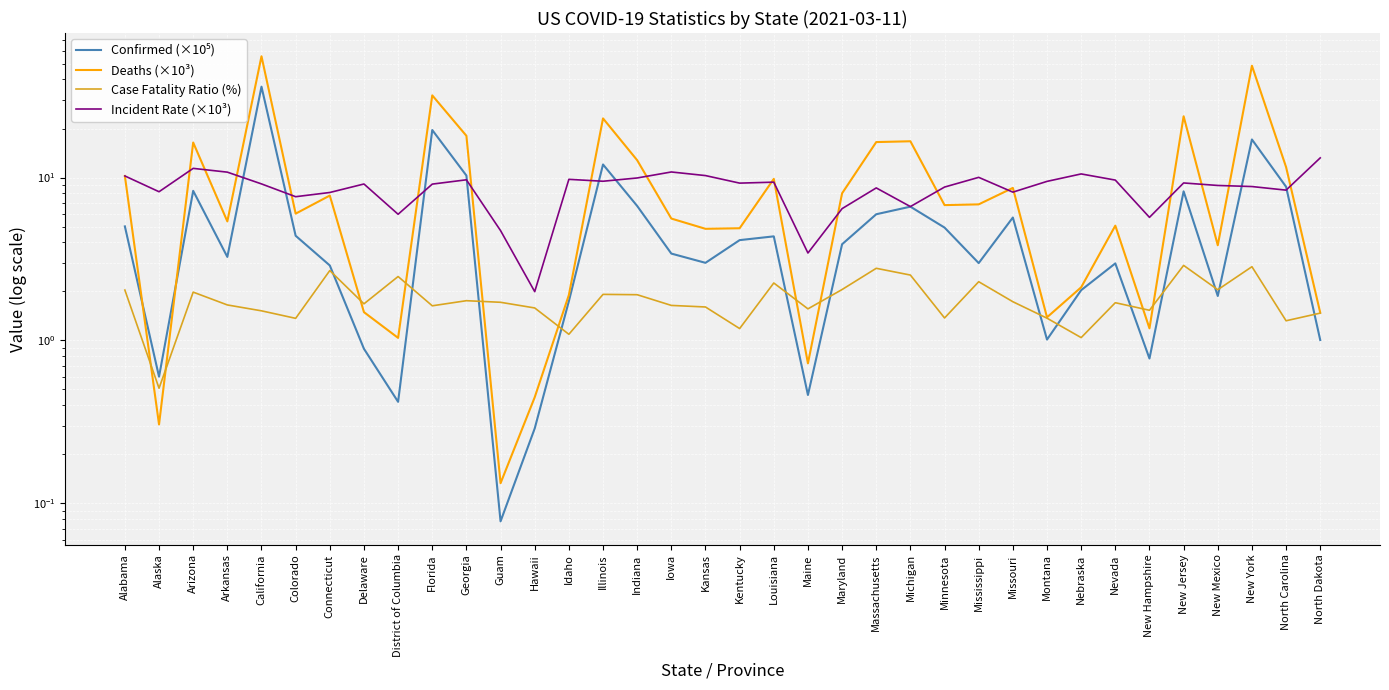

At which label is Case Fatality Ratio (%) closest to 1?

Nebraska